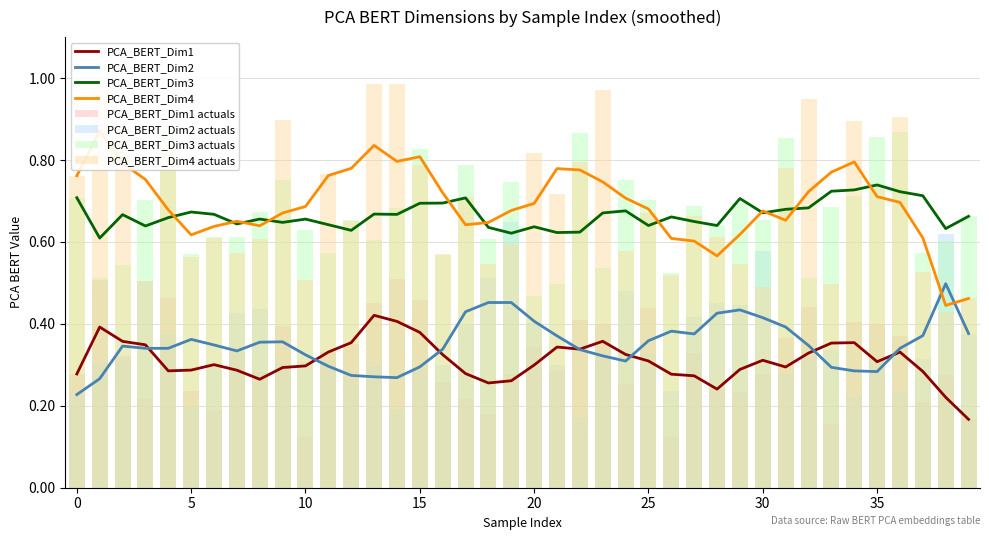

True or false: PCA_BERT_Dim3 and PCA_BERT_Dim1 intersect in this chart.

False